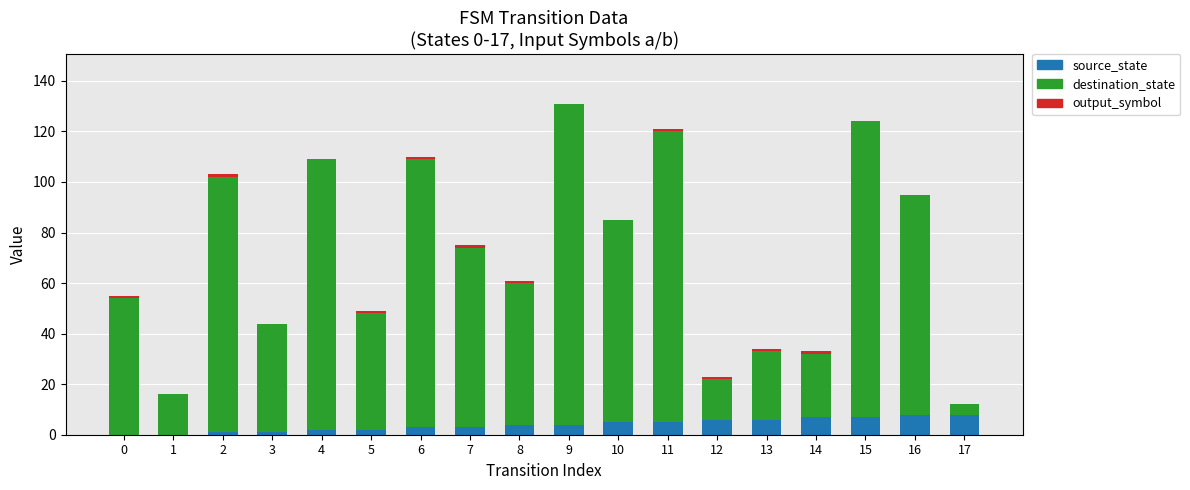

The source_state series shows 4 at 9. True or false?

True